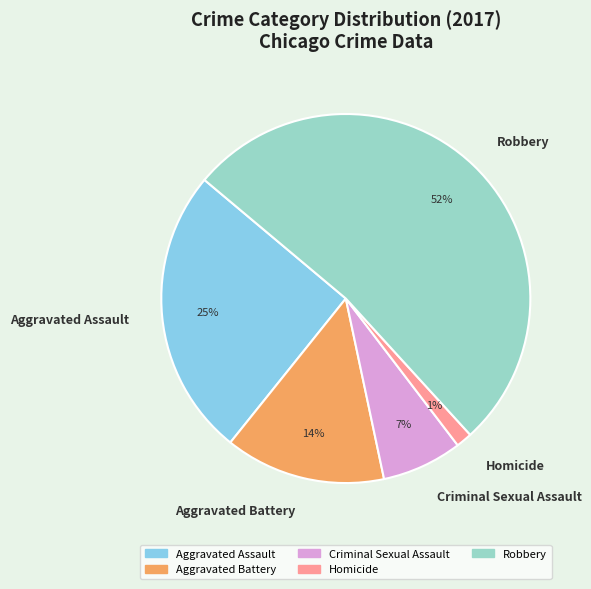

Is there any slice that represents more than half of the pie?

Yes